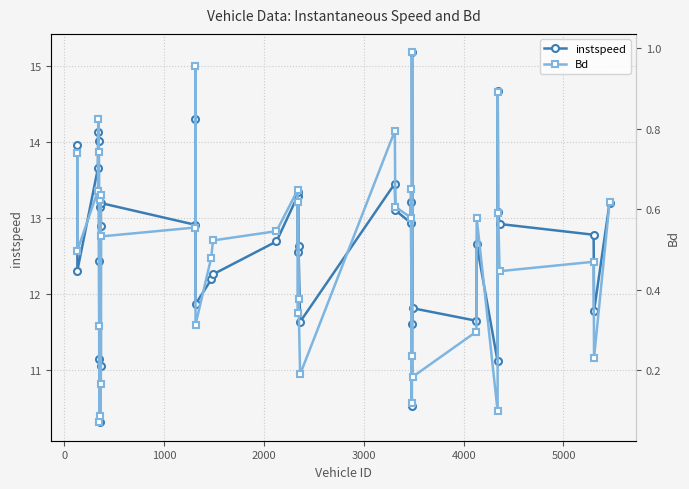

Which series has the widest spread of values?

instspeed